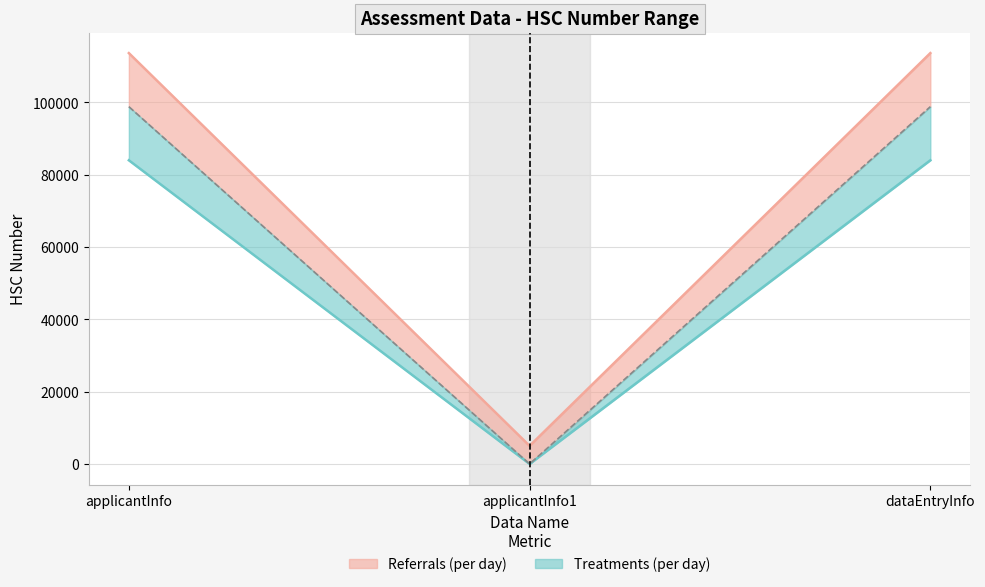

Which category has the lowest value across all series?

applicantInfo1